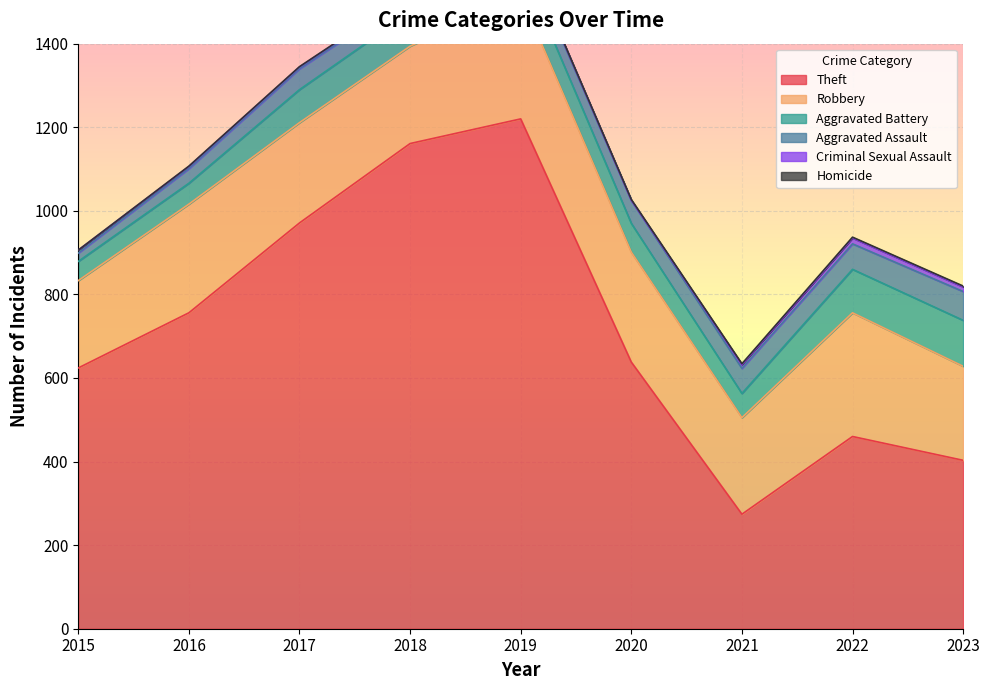

What is the difference between the highest and lowest values at 2015?

624